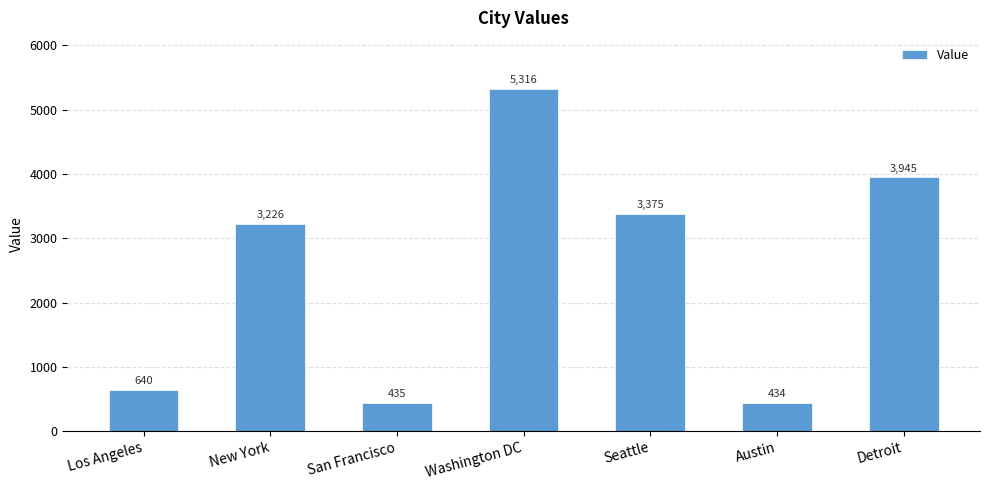

Reading left to right, extract all data points from this chart.

Los Angeles=640	New York=3226	San Francisco=435	Washington DC=5316	Seattle=3375	Austin=434	Detroit=3945